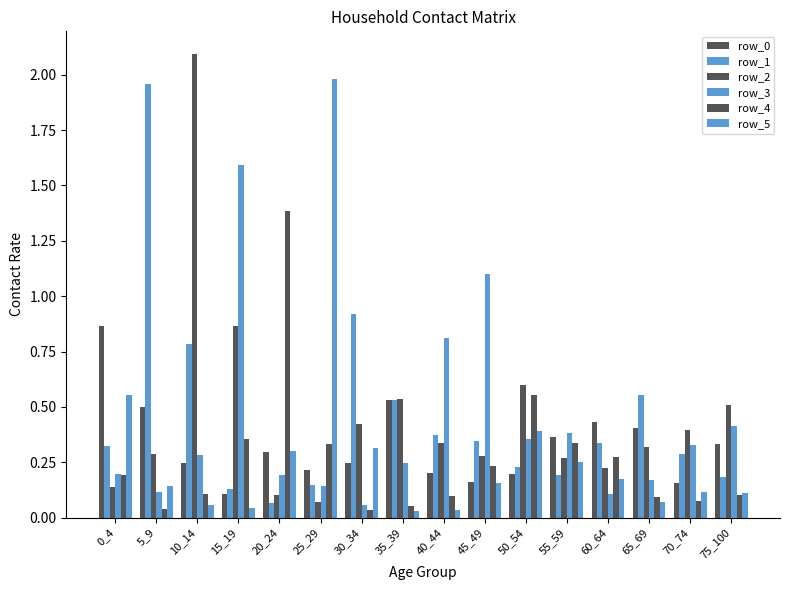

At which category does the chart reach its minimum across all series?

35_39